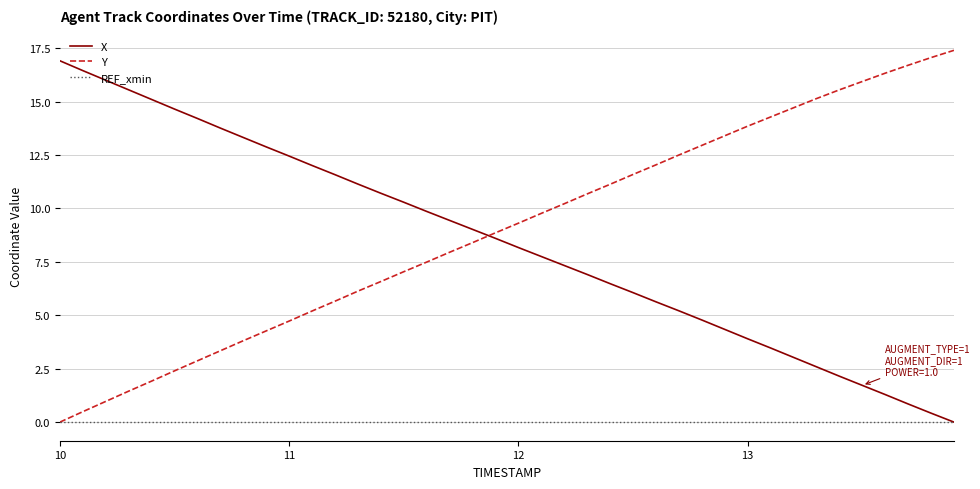

How many times do Y and X cross each other?

1